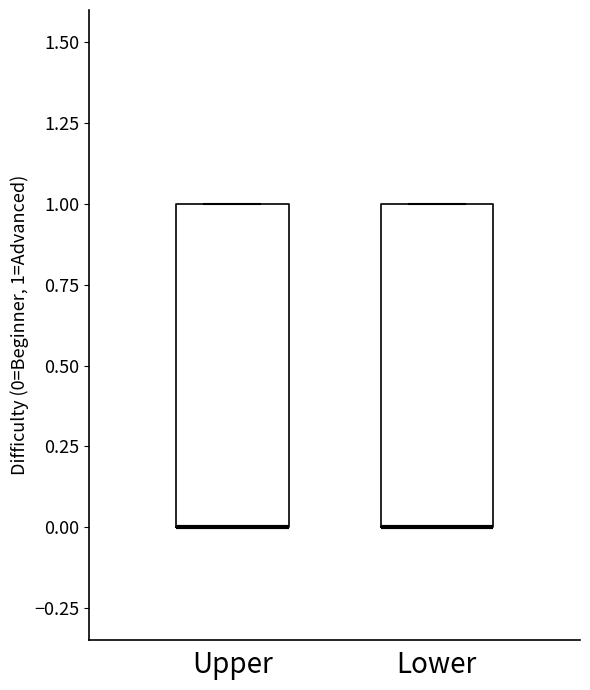

Reading left to right, transcribe this box plot: for each box, give where its median line is, the range the box spans, and where its two whiskers end, as read against the y-axis. The values are not printed on the chart, so give them approximately, as read against the axis.

Upper: median 0 (drawn on the box's lower edge), box 0 to 1, whiskers 0 to 1
Lower: median 0 (drawn on the box's lower edge), box 0 to 1, whiskers 0 to 1